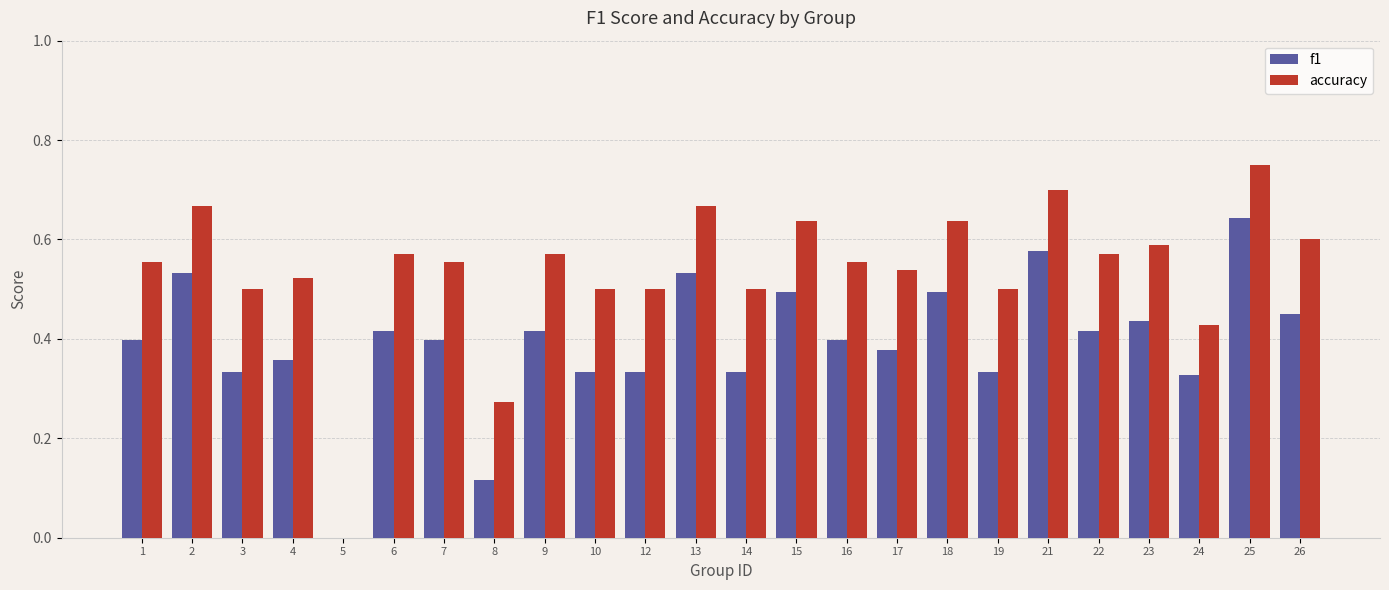

Which category has the highest value in the accuracy series?

25